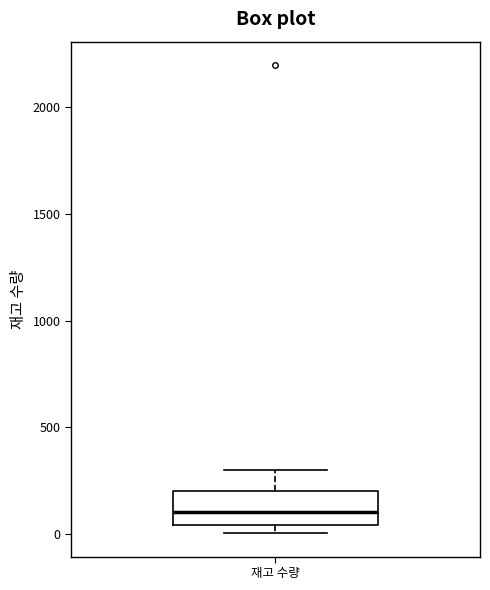

Transcribe this box plot: give where the median line is, the range the box spans, and where the two whiskers end, as read against the y-axis. The values are not printed on the chart, so give them approximately, as read against the axis.

median 100, box 50 to 200, whiskers 0 to 300